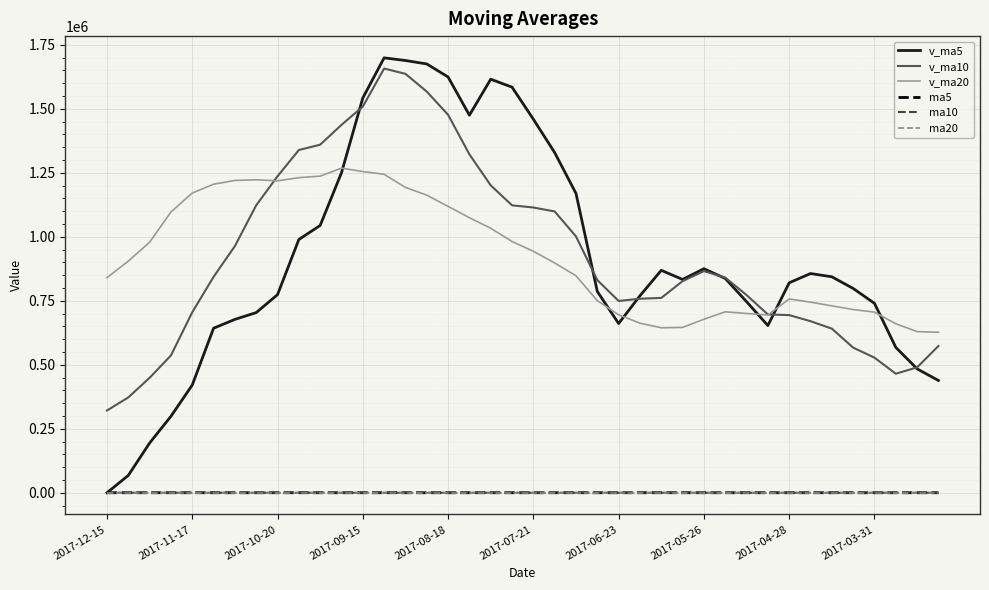

True or false: ma20 and v_ma20 intersect in this chart.

False